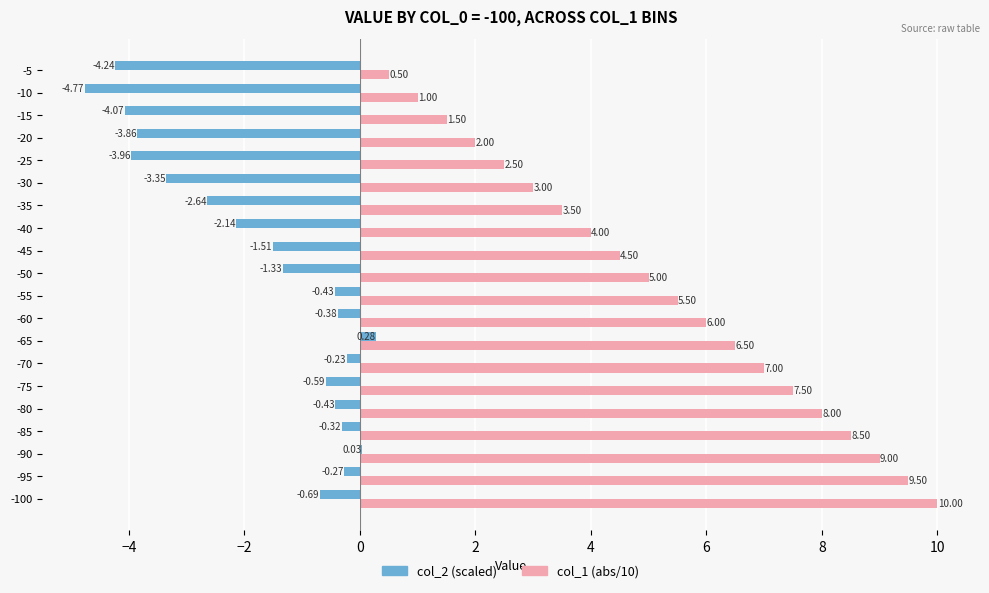

What is the total value across all series at -35?

0.9